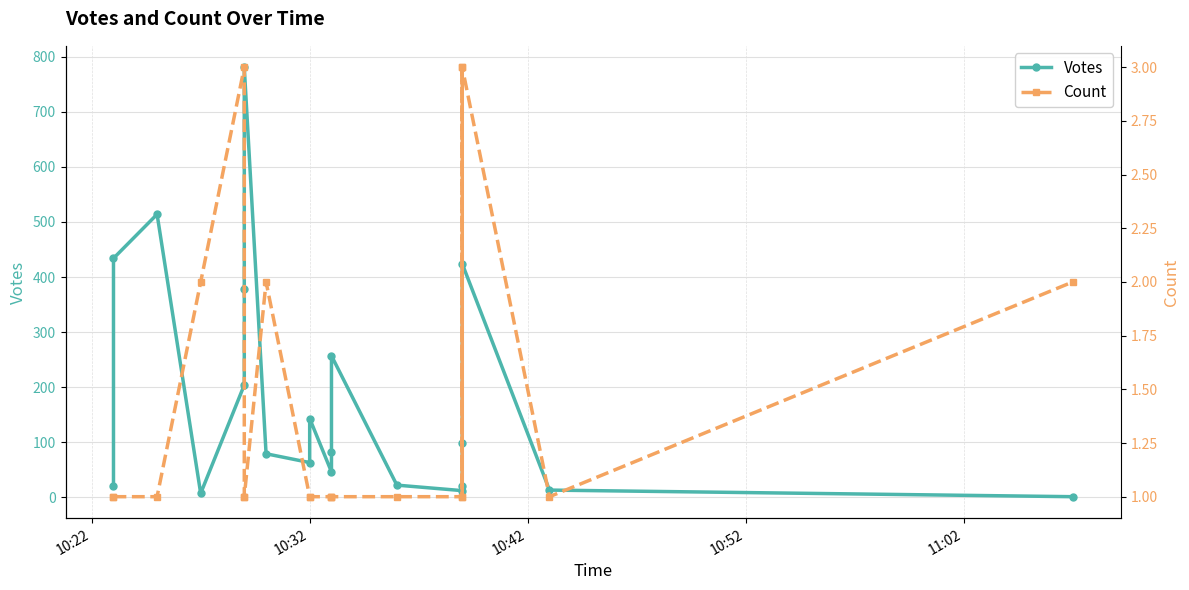

Does the chart display data point markers on the line(s)?

Yes